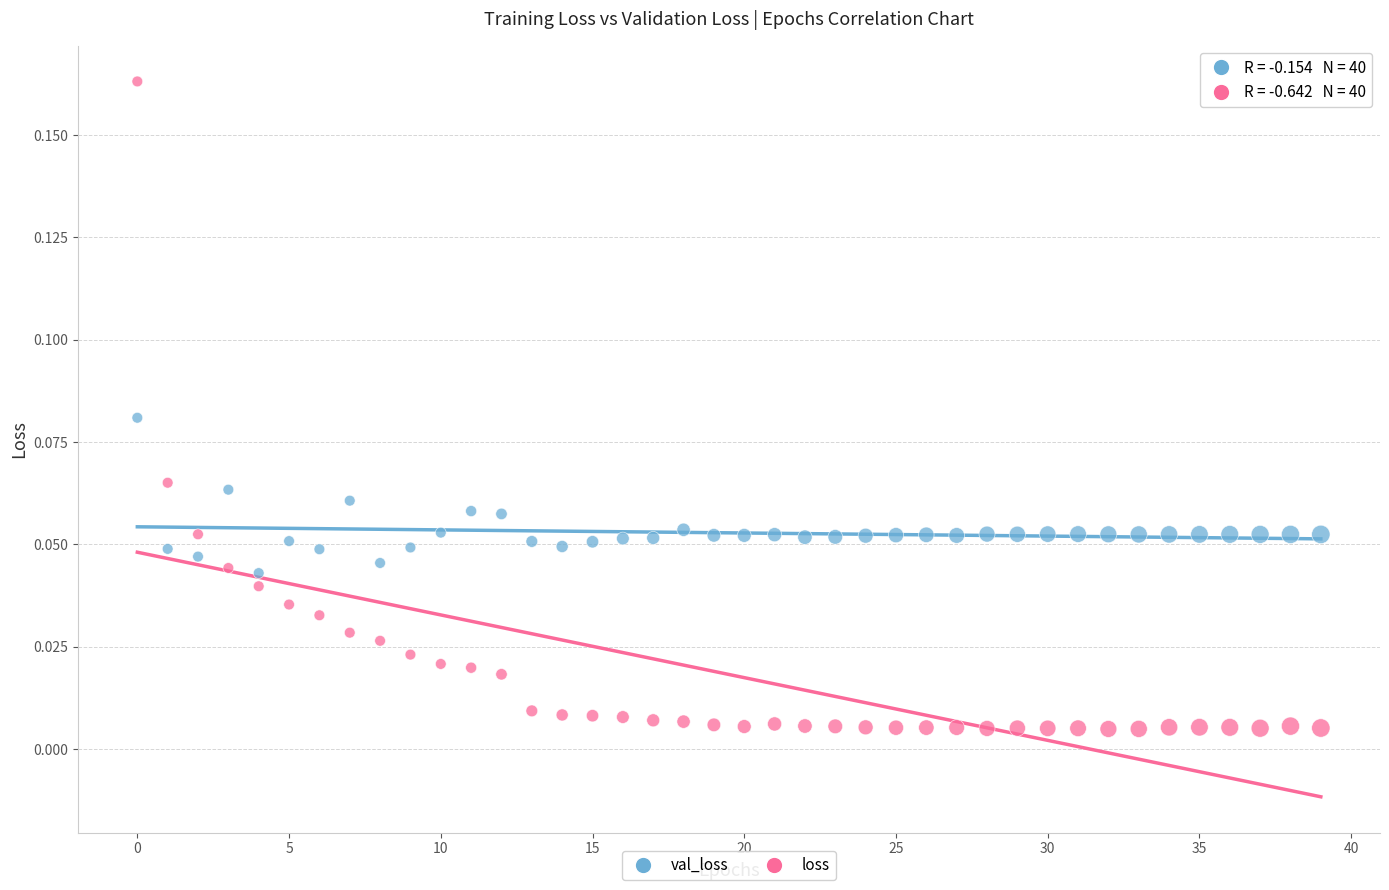

Which series contains the highest Y value?

loss